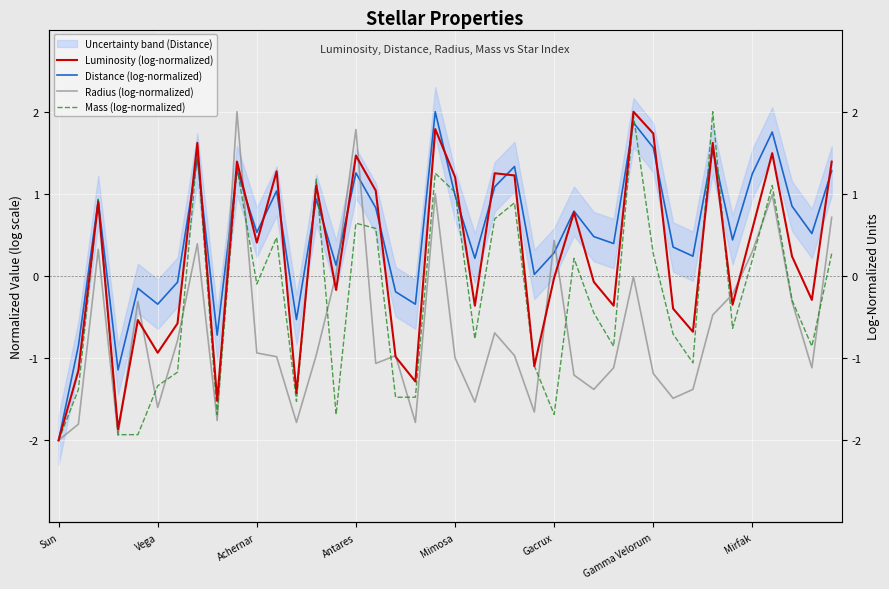

Rank the series by their maximum value, from lowest to highest.

Luminosity (log-normalized), Distance (log-normalized), Radius (log-normalized), Mass (log-normalized)